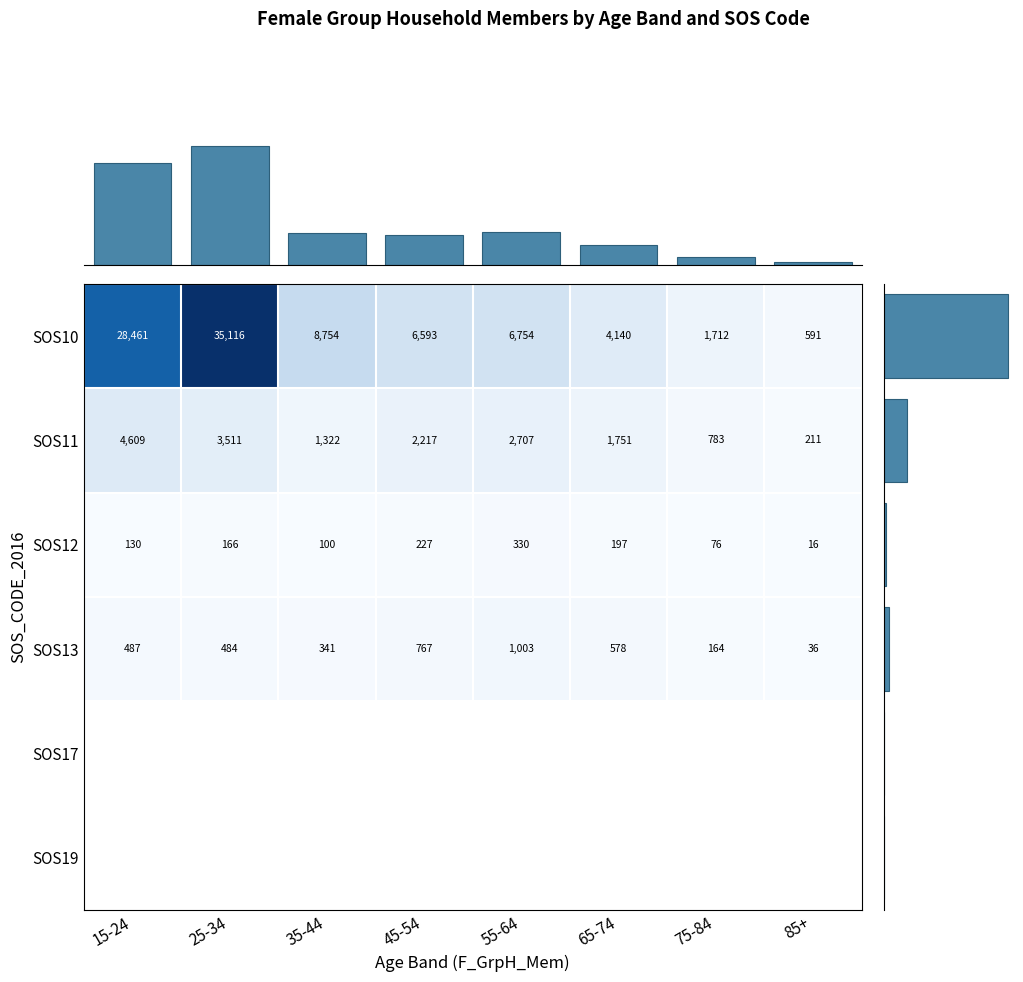

What is the difference between the maximum and minimum values in the SOS12 series?

314